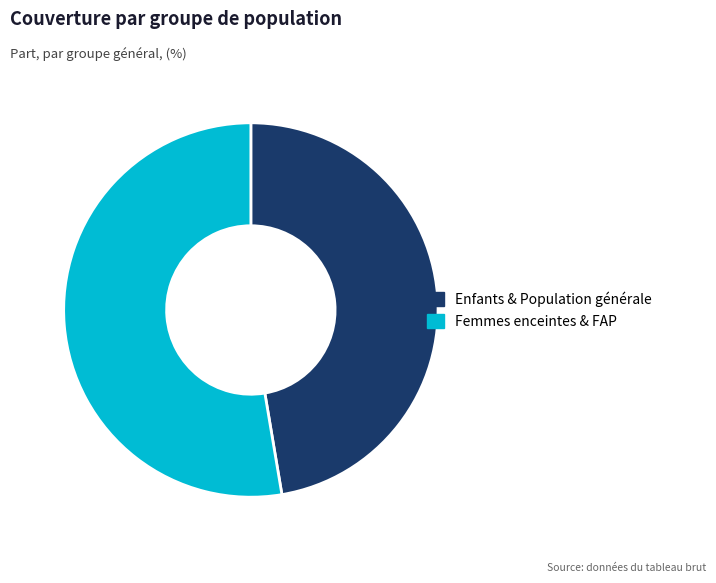

Which category has the biggest portion of the pie?

Femmes enceintes & FAP